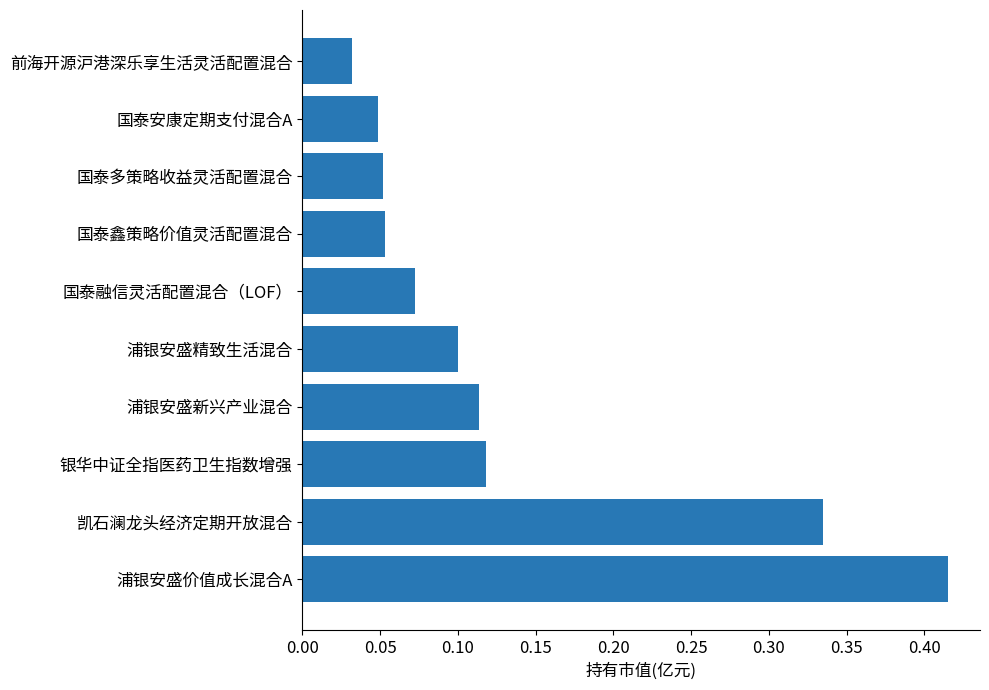

What is the sum of the values at 浦银安盛价值成长混合A and 凯石澜龙头经济定期开放混合?

0.8